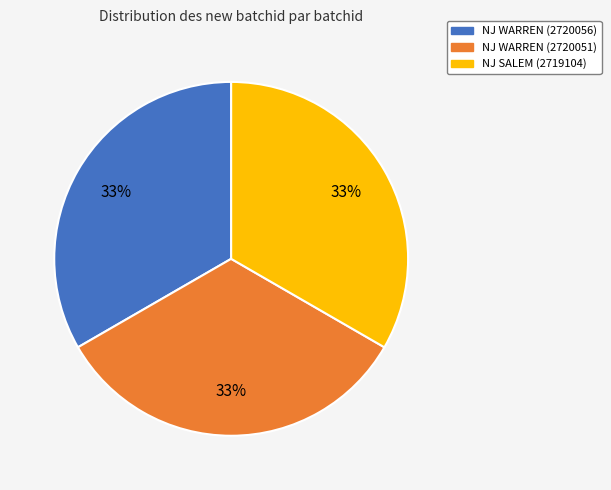

Is the sum of NJ WARREN (2720051) and NJ SALEM (2719104) greater than half?

Yes